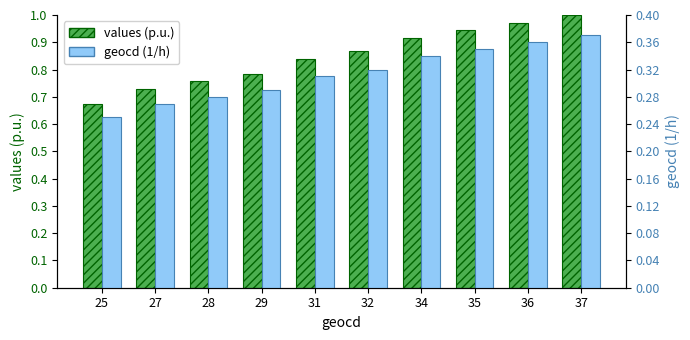

Which label corresponds to the smallest value in the chart?

25